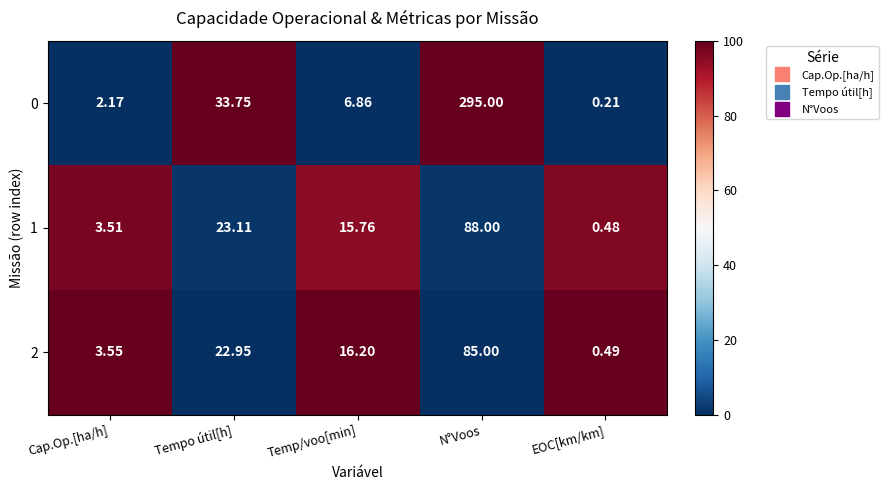

Where is 2 nearest to the value 42?

Tempo útil[h]